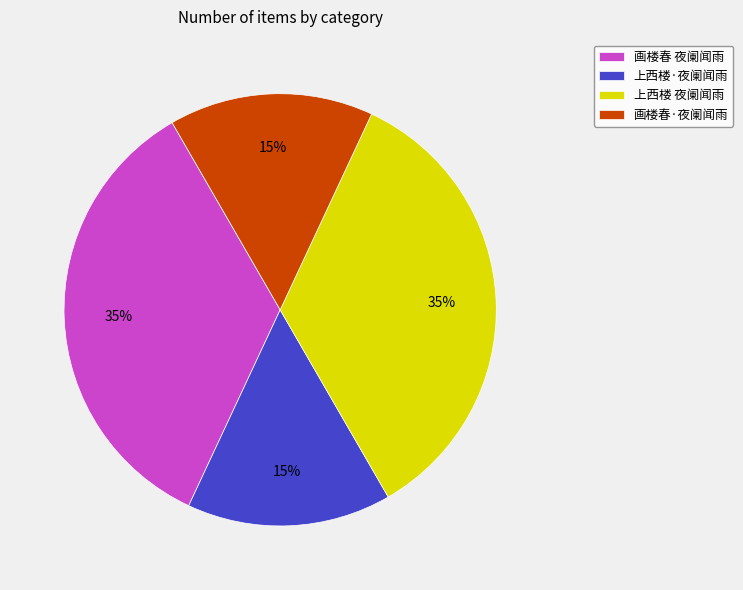

Does 上西楼·夜阑闻雨 account for over 50% of the chart?

No